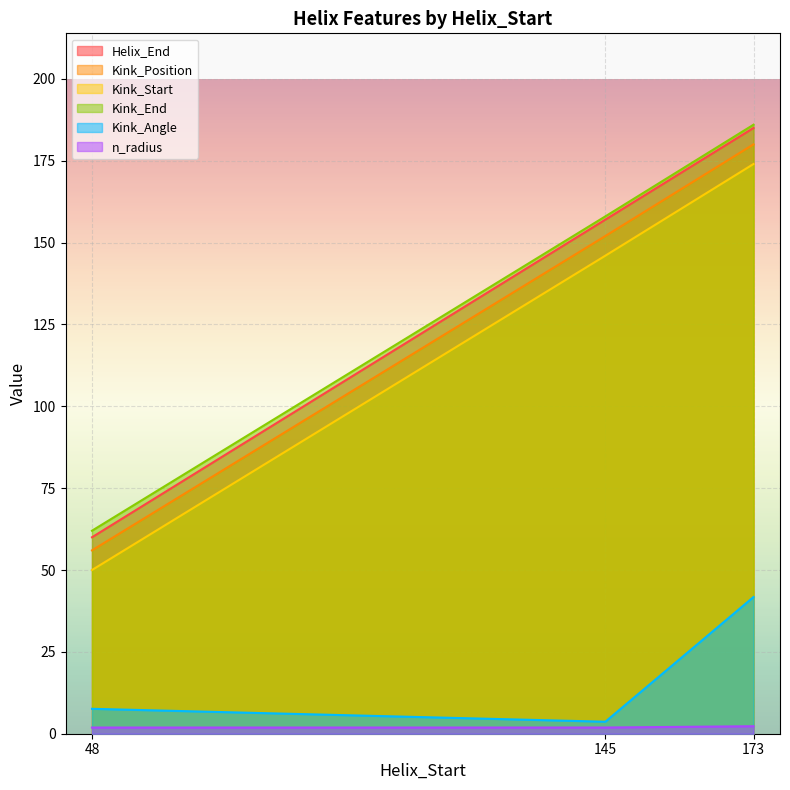

What are all the series names shown in the legend?

Helix_End, Kink_Position, Kink_Start, Kink_End, Kink_Angle, n_radius